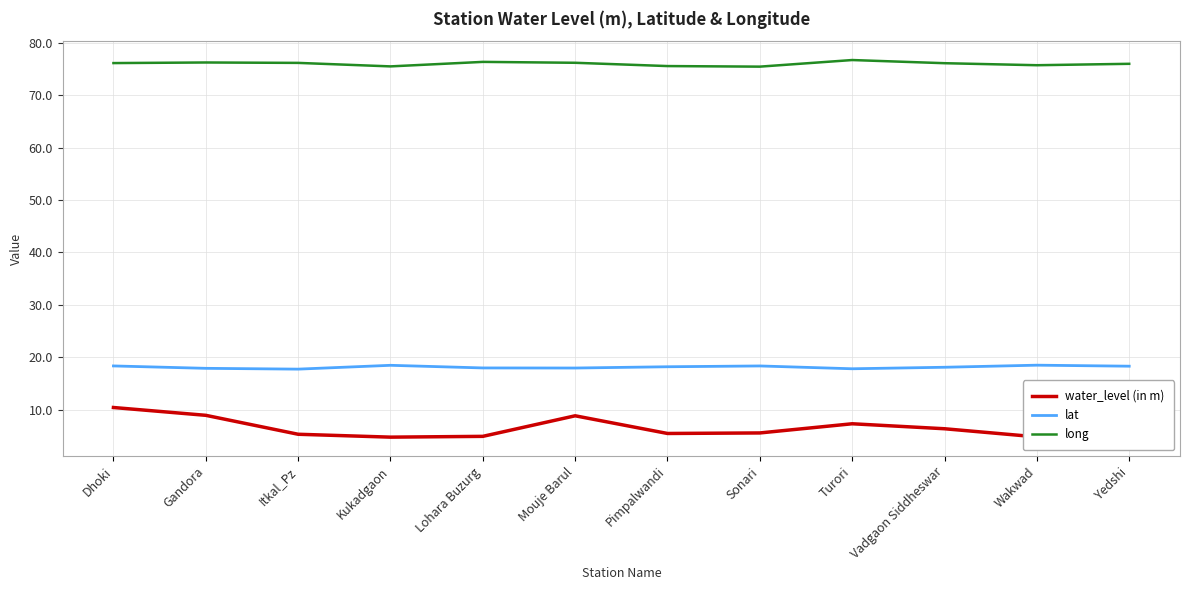

Is the value of water_level (in m) at Dhoki greater than the value of long at Gandora?

No